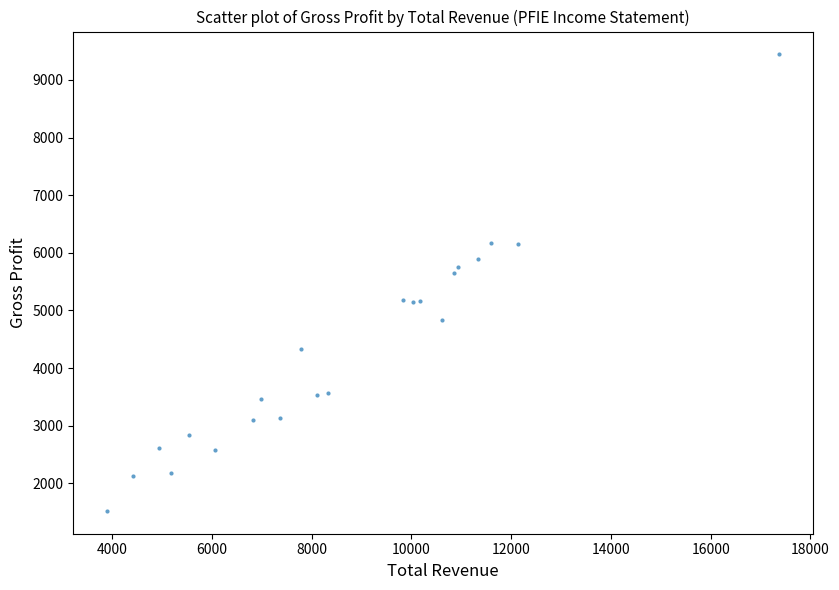

What Y value in the scatter plot is closest to 5483?

5651.2